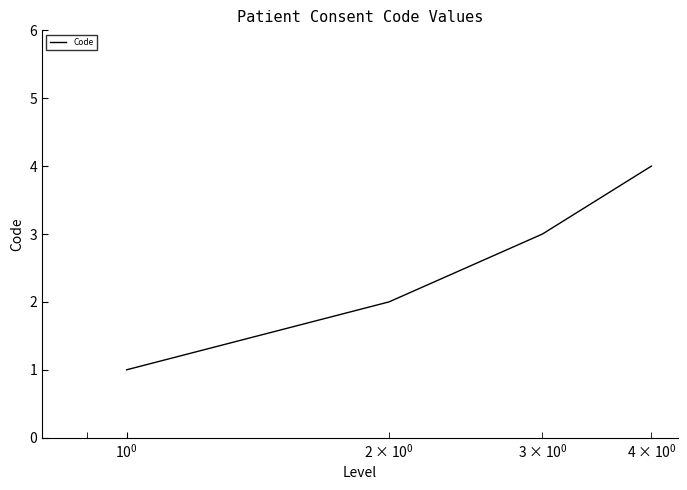

True or false: the data has more than 0 interior local peaks.

False